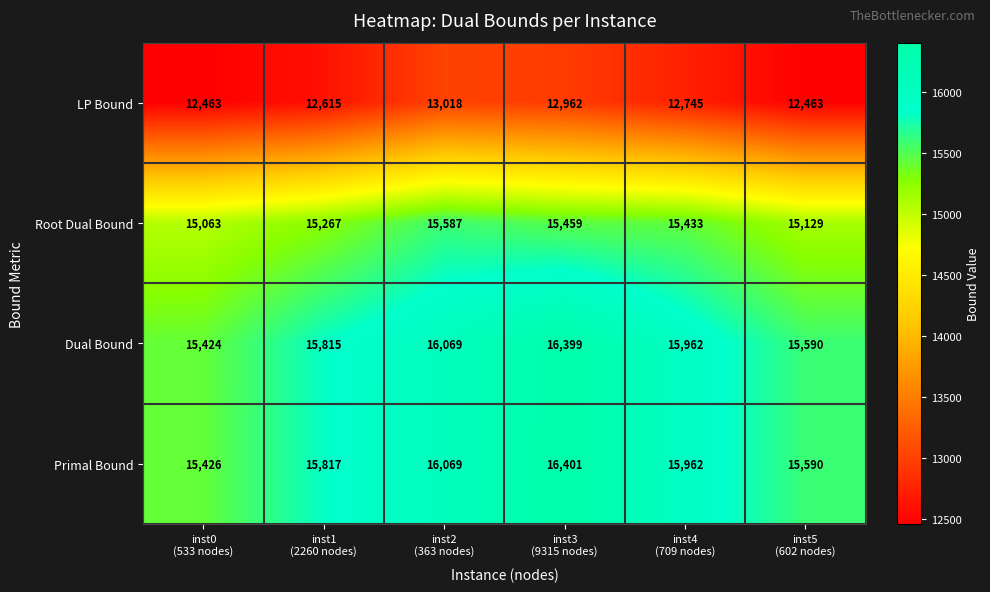

What is the total value across all series at inst0
(533 nodes)?

58376